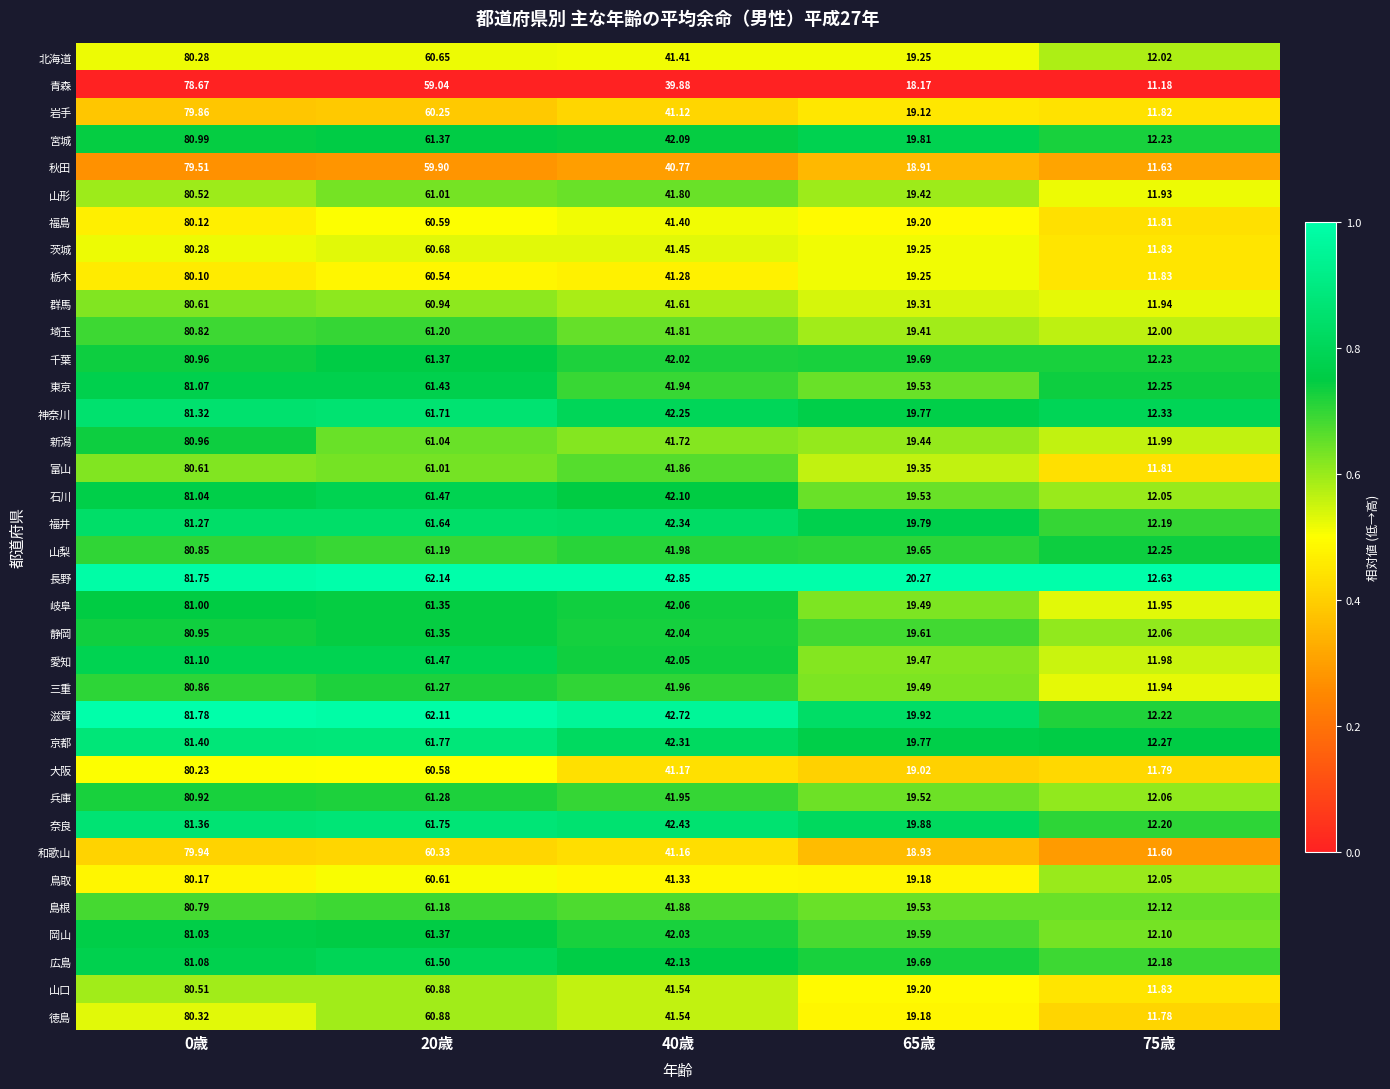

Is the value of 和歌山 at 40歳 greater than the value of 栃木 at 65歳?

Yes